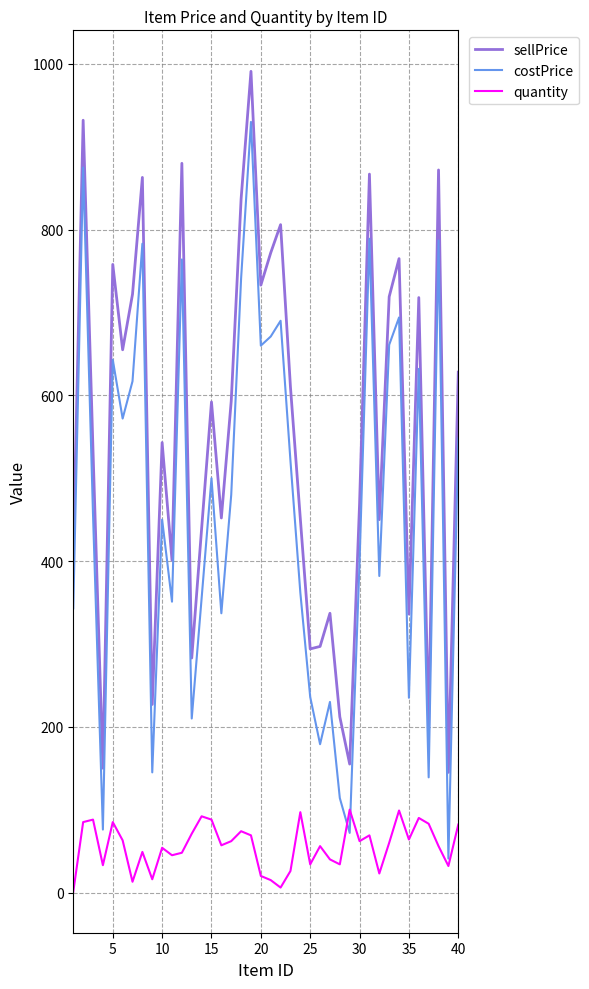

List the series in order of their peak value, highest first.

sellPrice, costPrice, quantity